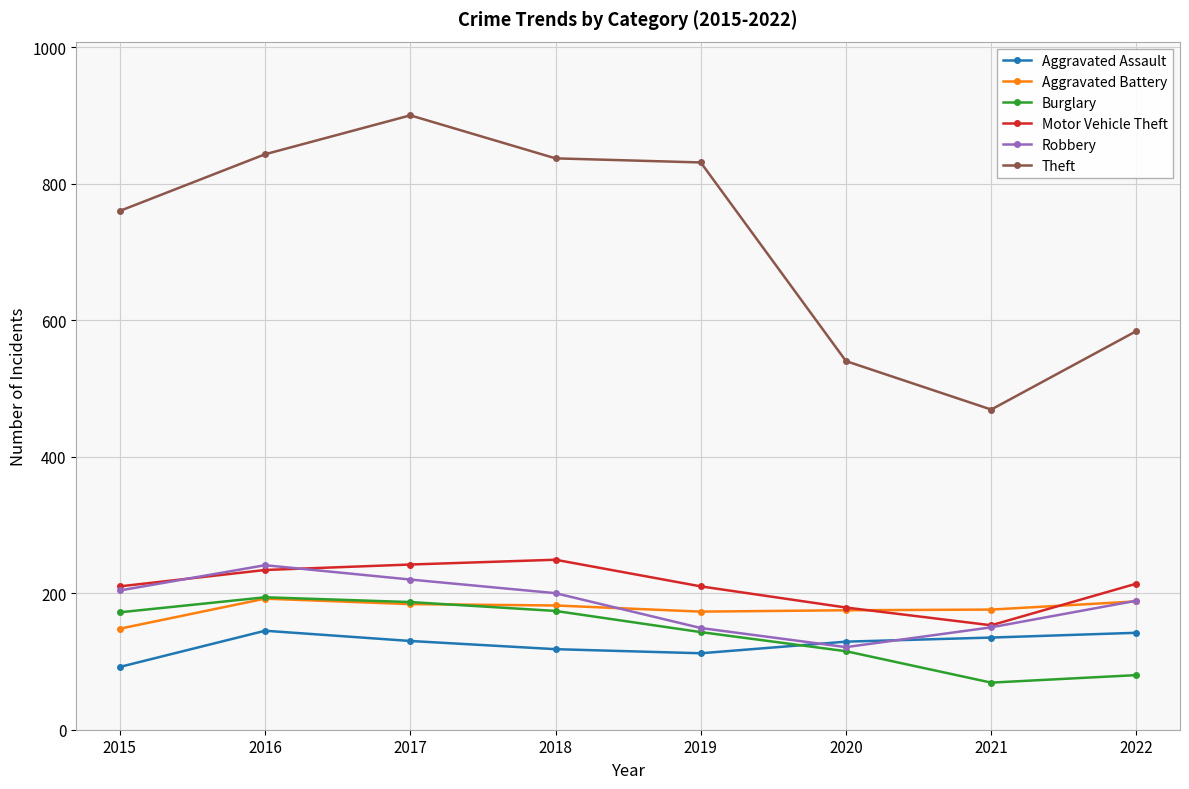

How many interior local peaks does the Burglary series have?

1